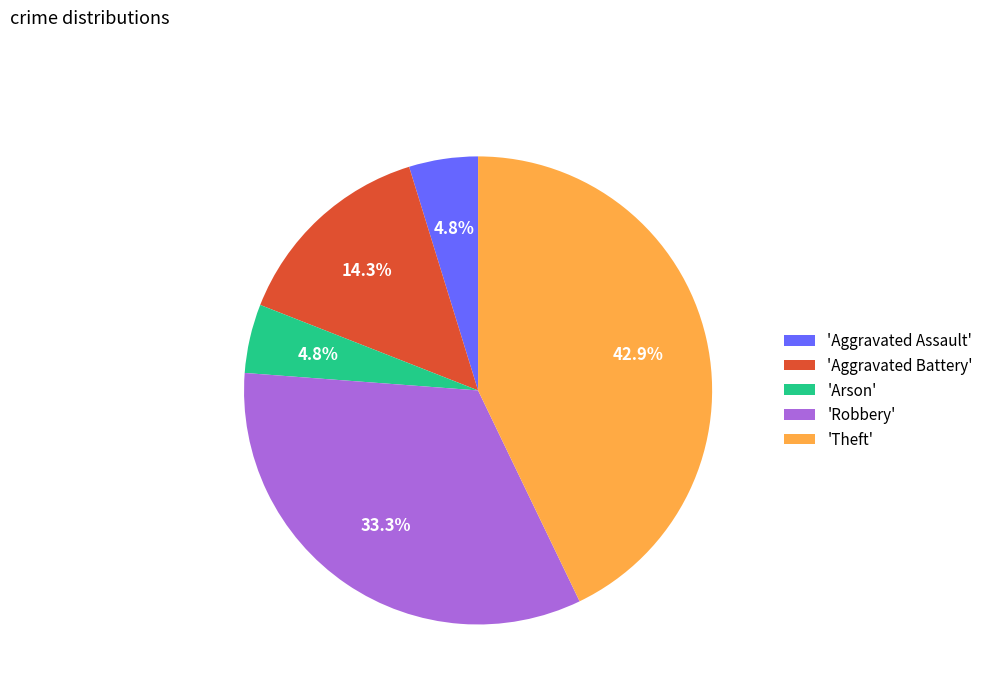

Is there any slice that represents more than half of the pie?

No